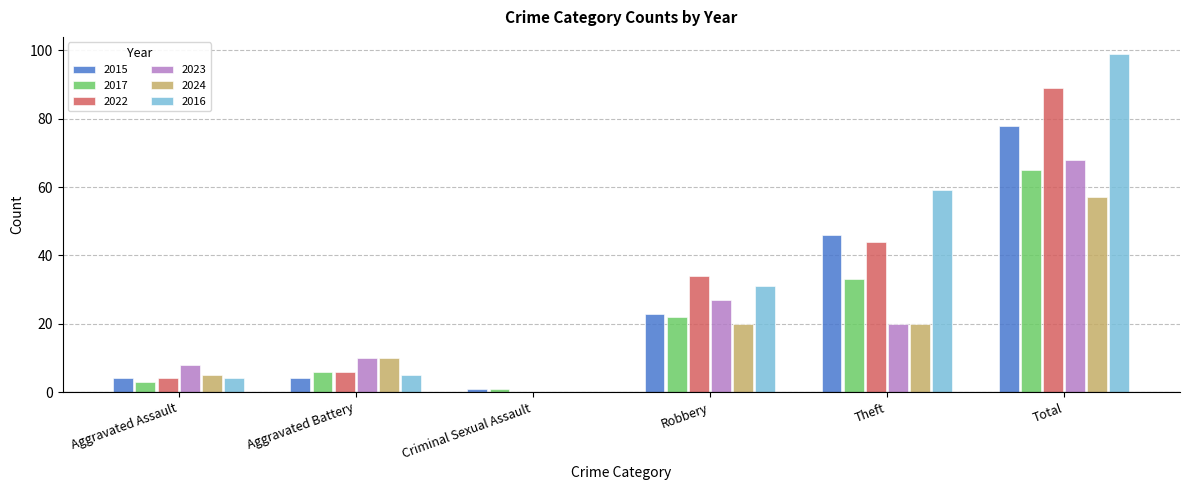

Which series changed the most between Robbery and Total?

2016